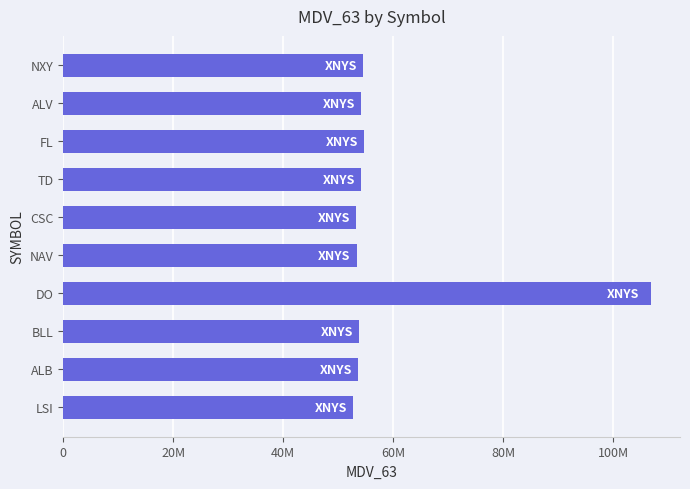

Does the chart contain any negative values?

No